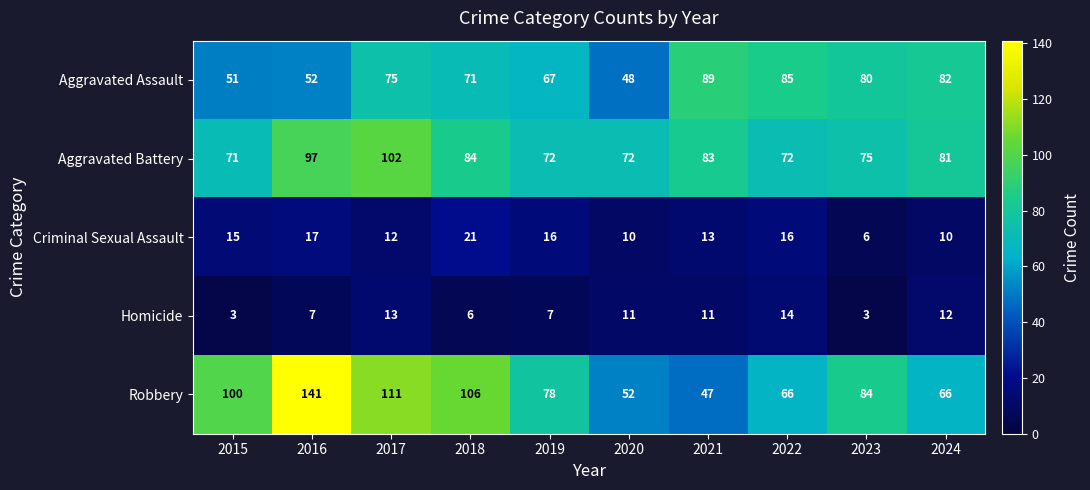

Which series has the largest total across all categories?

Robbery